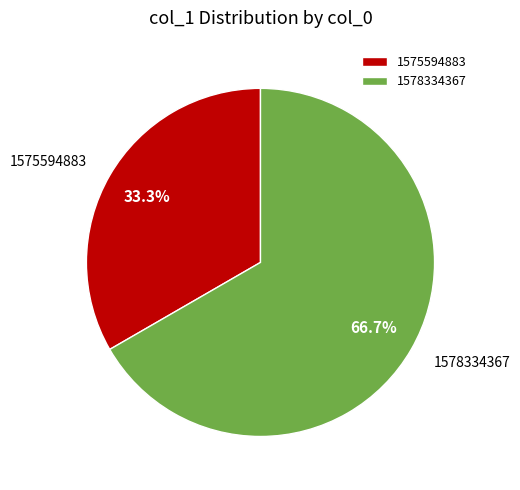

What is the total percentage of 1575594883 and 1578334367?

100.0%